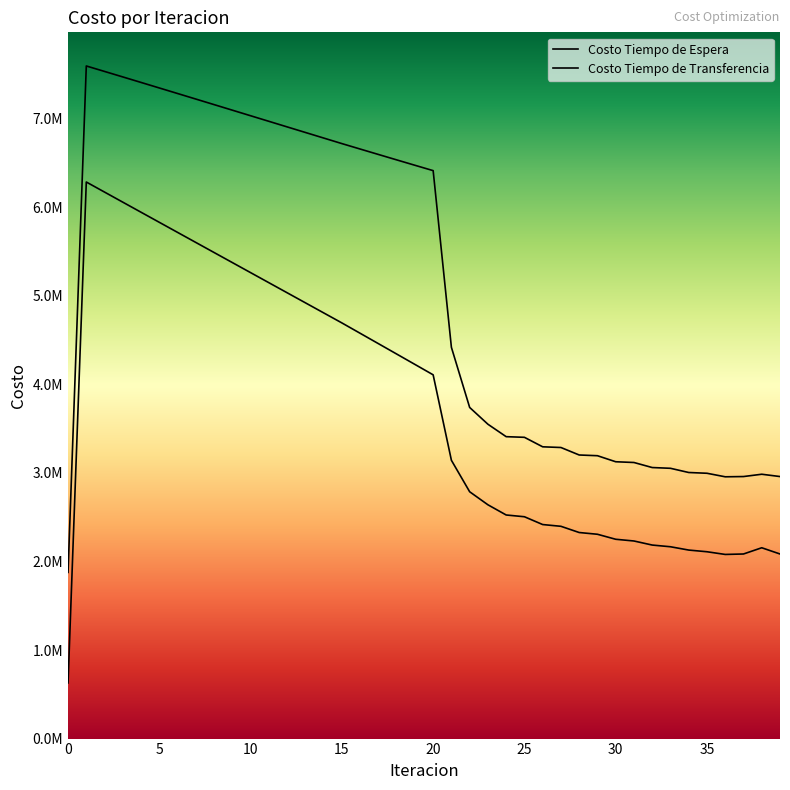

Which series has the widest spread of values?

Costo Tiempo de Transferencia